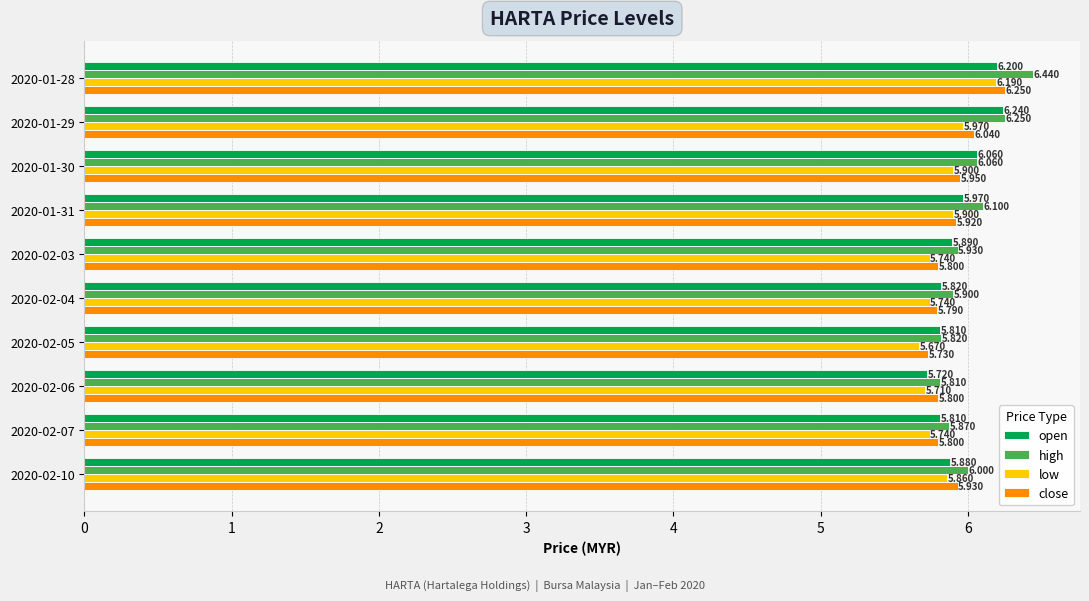

How many distinct data groups are displayed?

4